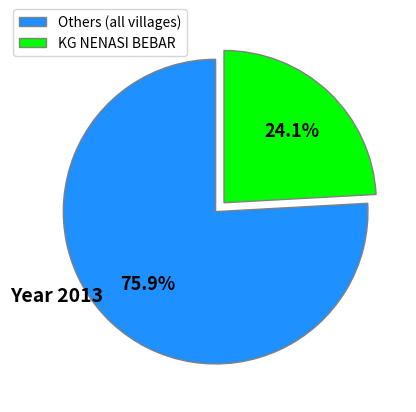

Which slice is the largest?

Others (all villages)